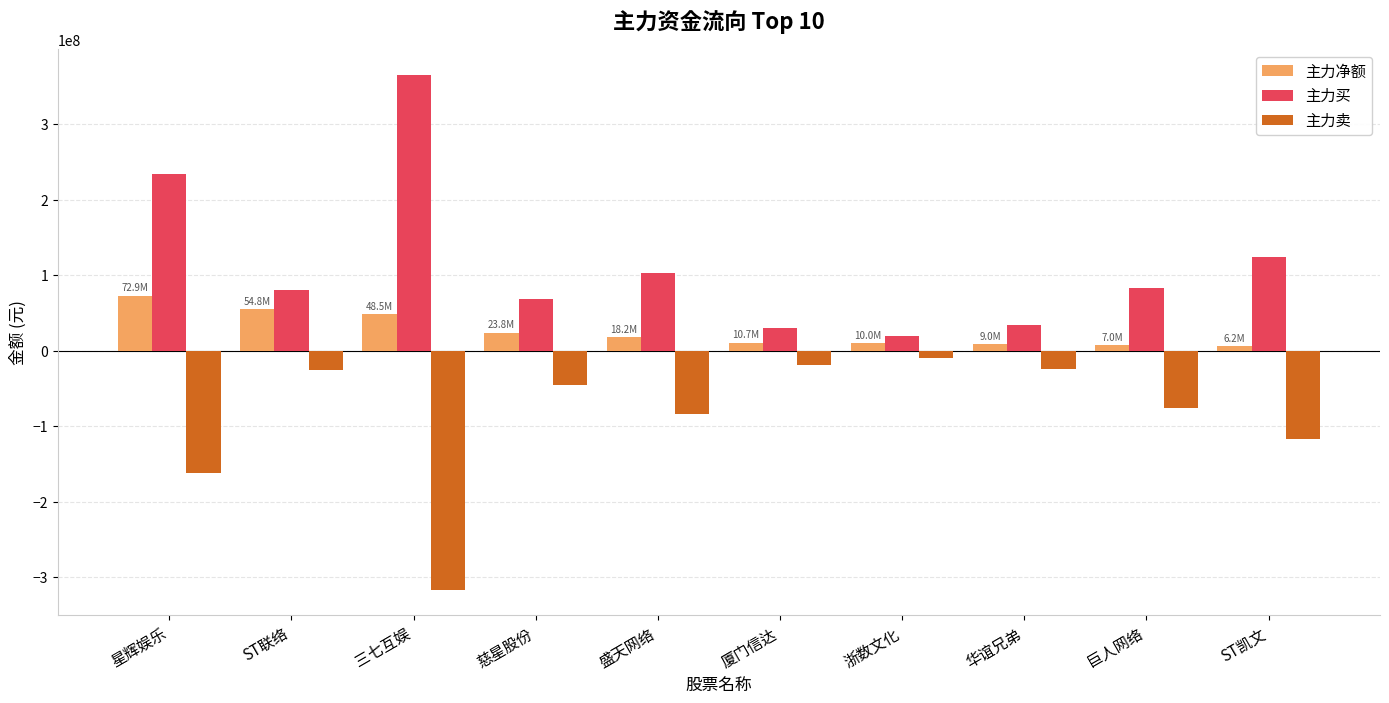

What is the average value of the 主力净额 series?

26111244